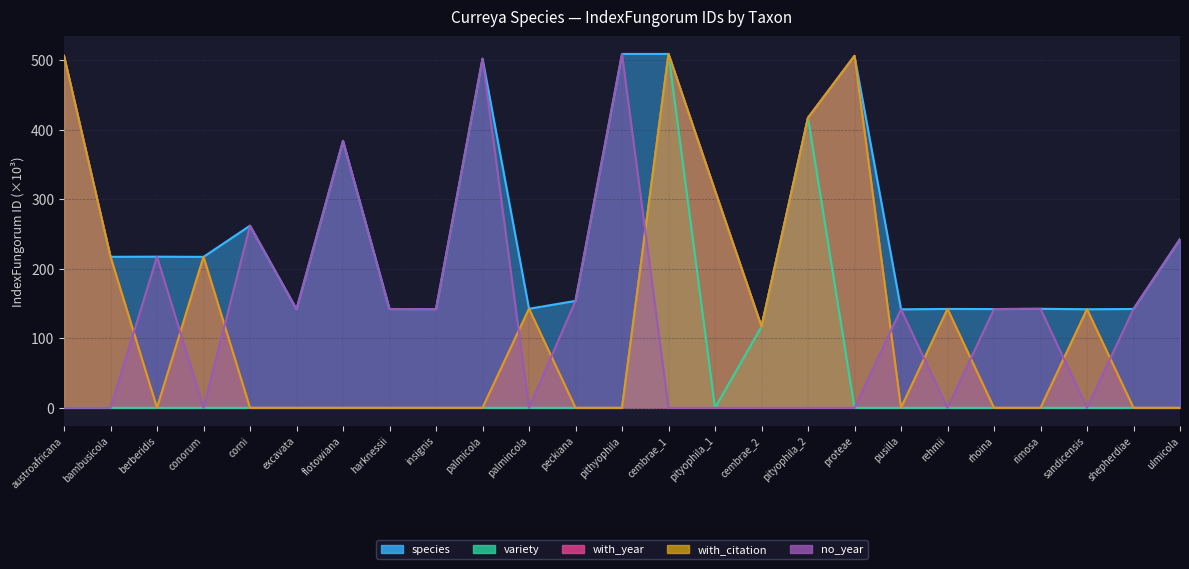

At how many categories does at least one series exceed 101?

25